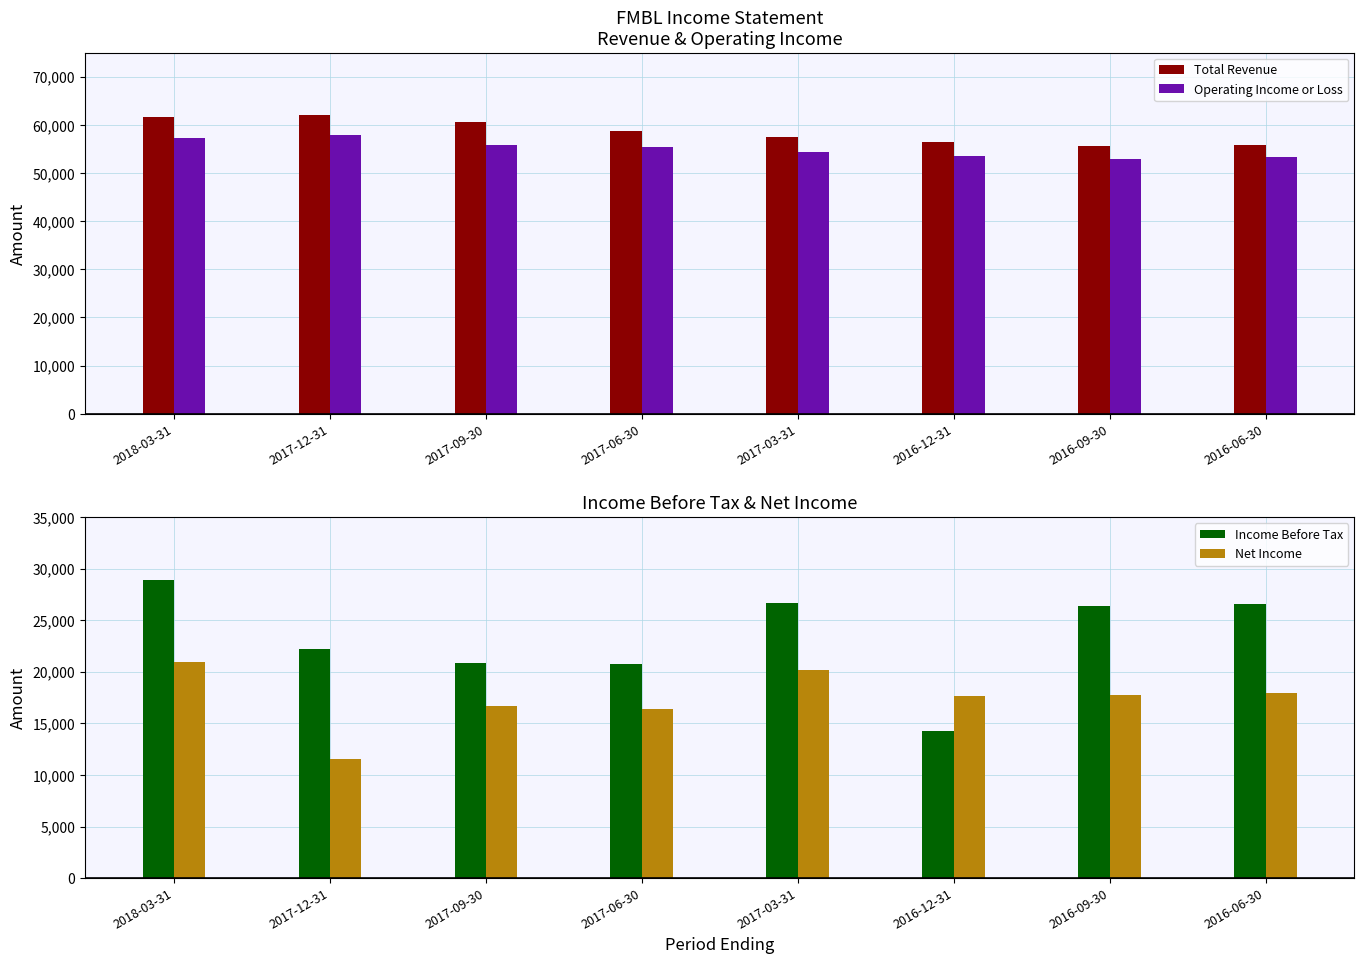

Is the value of Total Revenue at 2017-12-31 greater than the value of Operating Income or Loss at 2016-12-31?

Yes